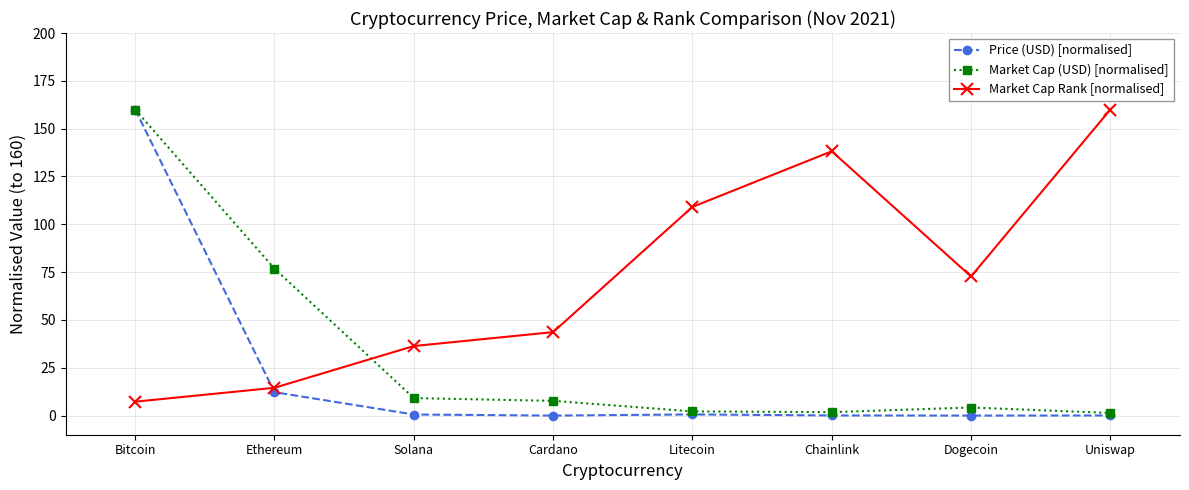

True or false: Market Cap (USD) [normalised] has more than 2 interior local peaks.

False